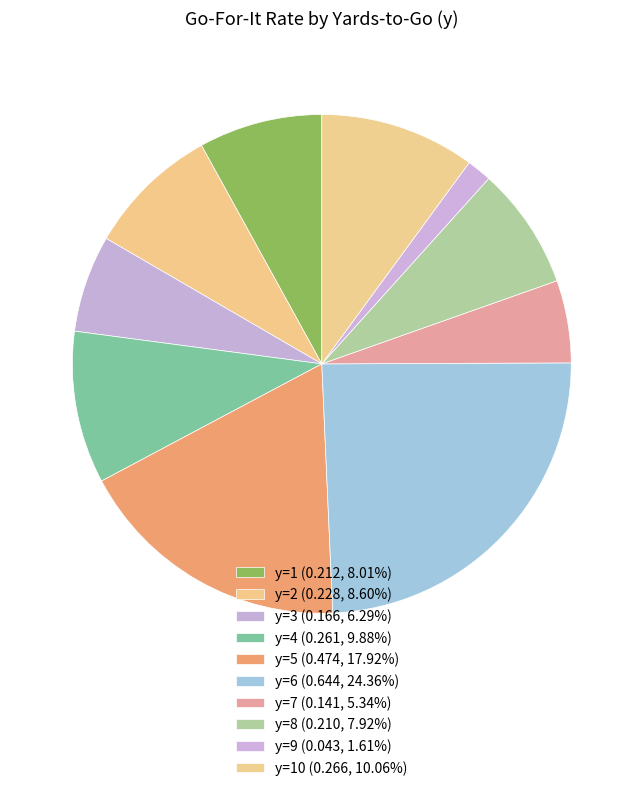

Which category has the smallest portion of the pie?

y=9